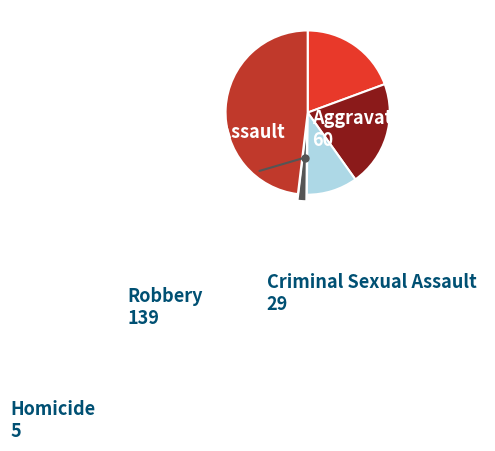

Is there a majority slice in this chart?

No